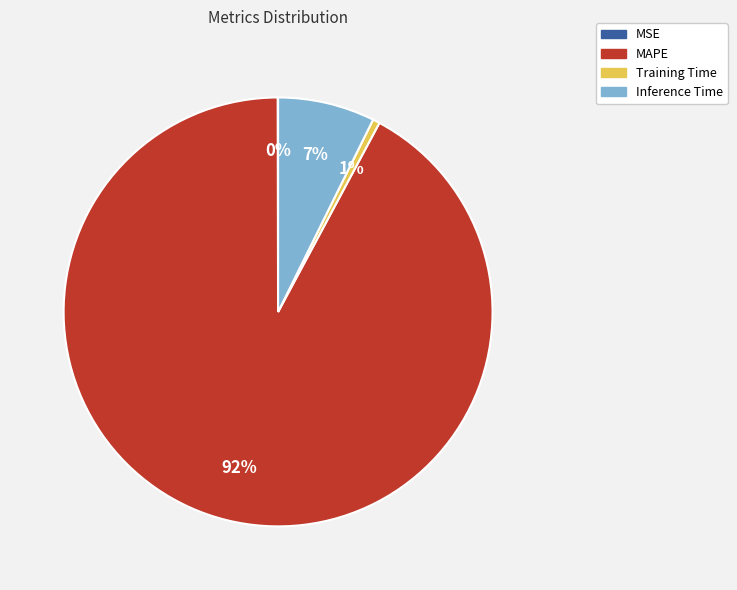

Is the sum of Training Time and MAPE greater than half?

Yes